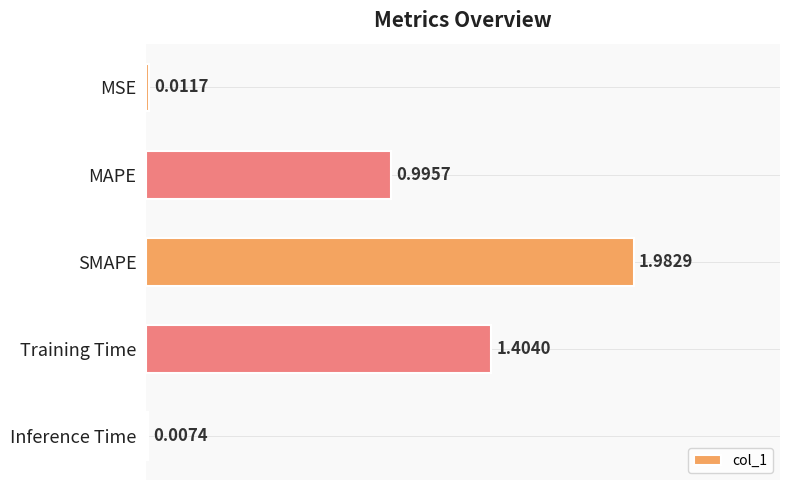

At which label is the value closest to 0?

Inference Time